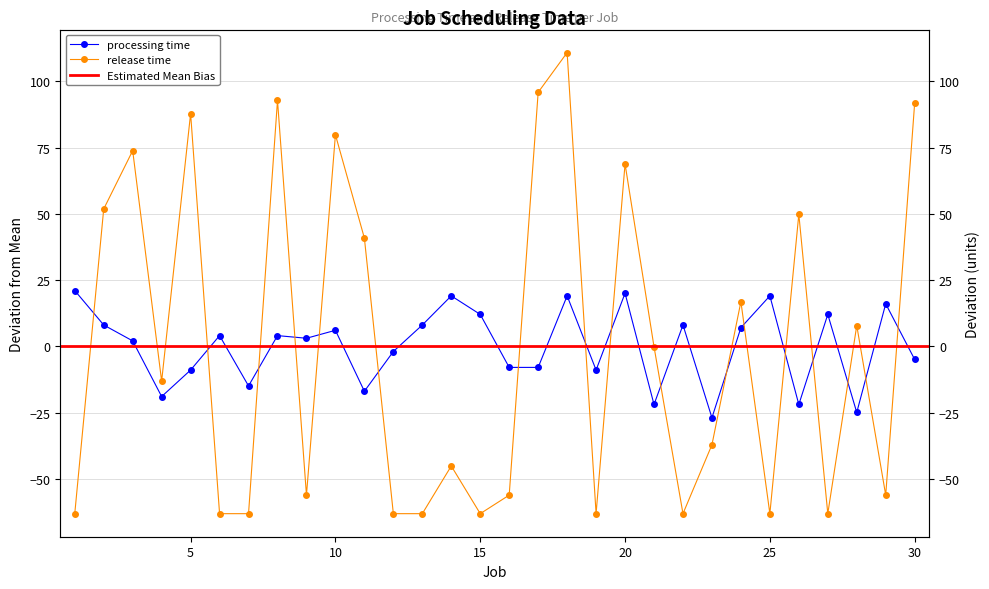

Between 10 and 25, which series saw the biggest shift?

release time